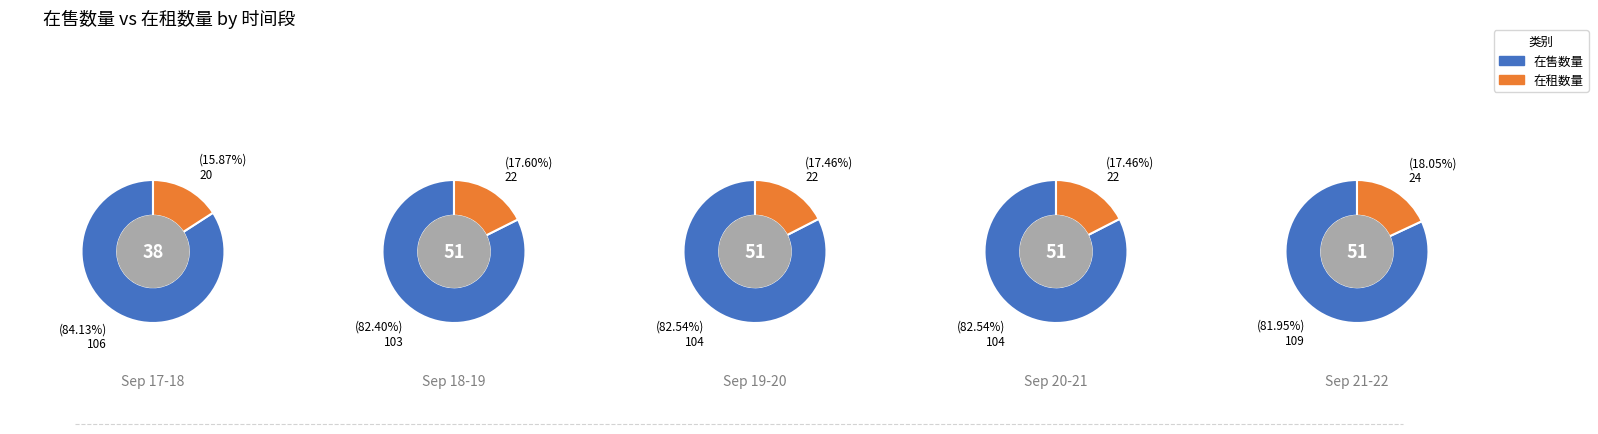

Is it true that 2 is 20% of the pie?

True